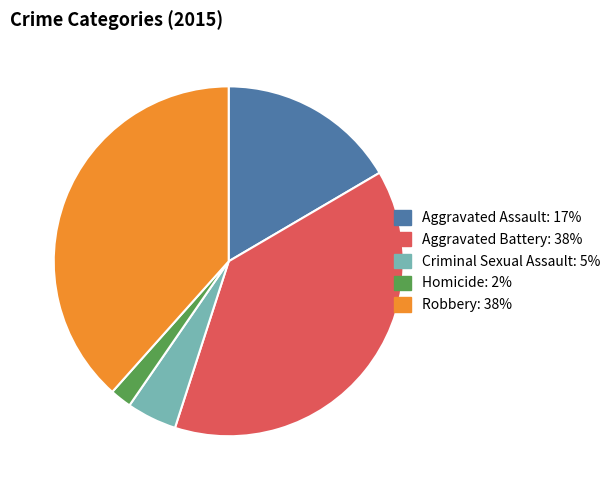

Combined, do Aggravated Battery and Homicide account for over 50%?

No